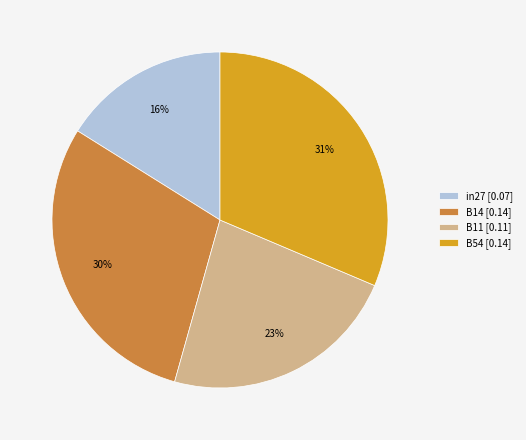

The B11 [0.11] slice represents 23% of the pie. True or false?

True